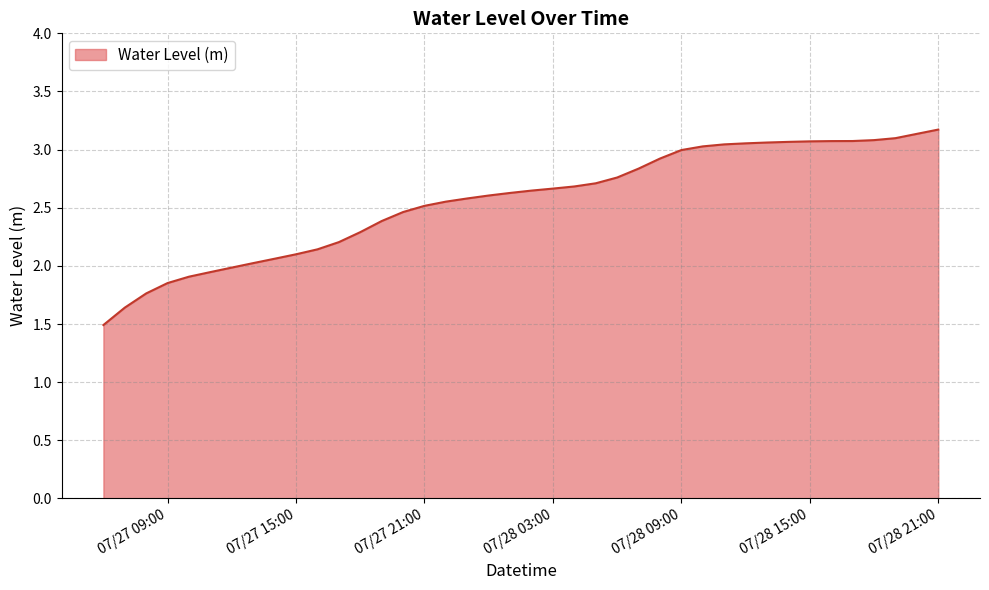

What is the difference between the maximum and second lowest values?

1.5